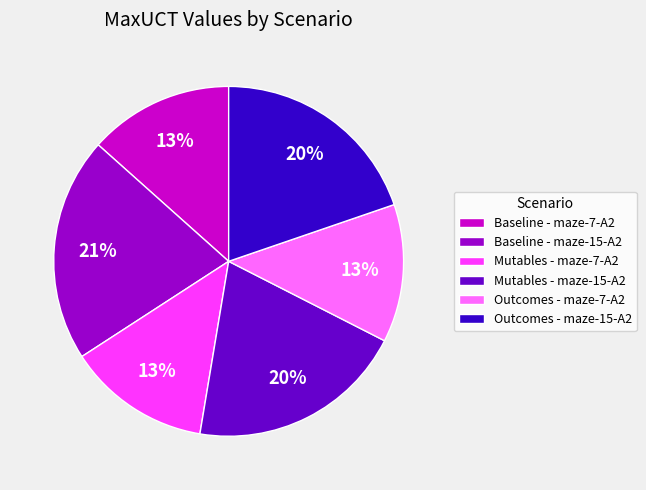

What is the largest slice in the pie chart?

Baseline - maze-15-A2